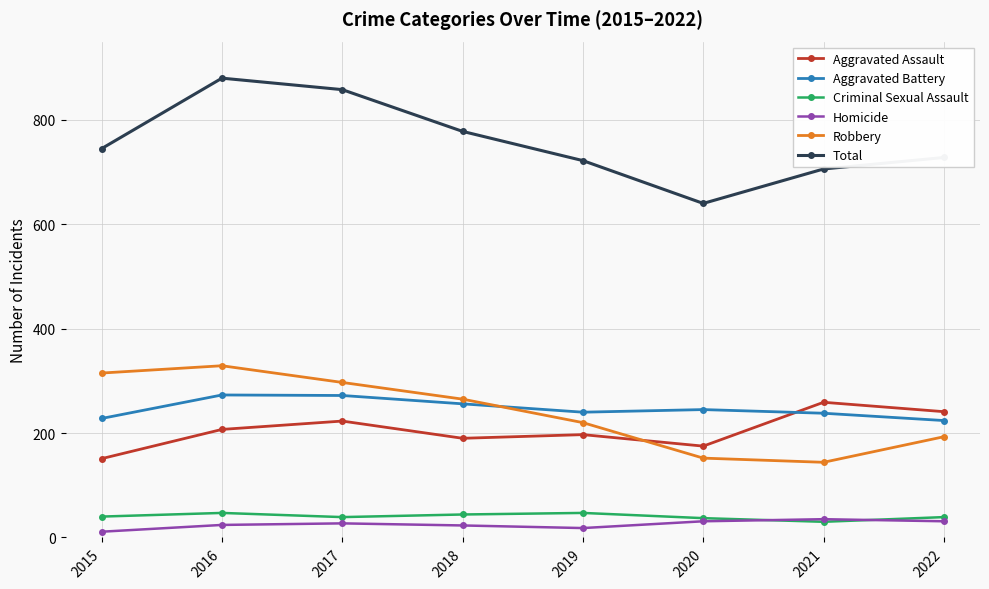

True or false: Robbery has more than 2 interior local peaks.

False